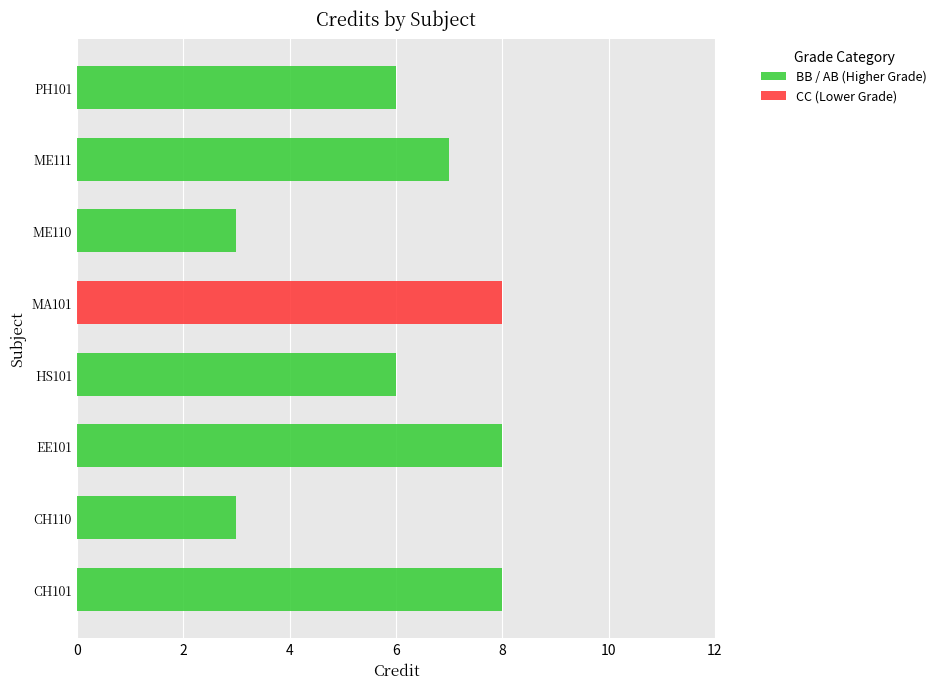

True or false: the data shows 10 at 6.

False